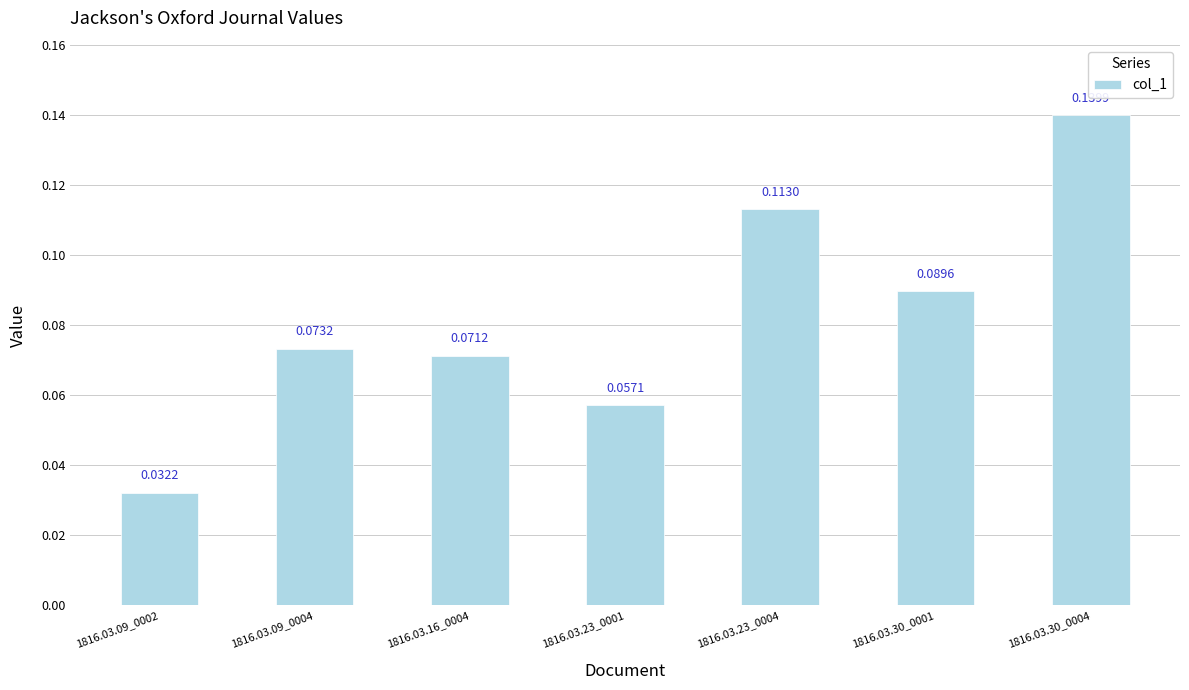

At which category does the chart reach its peak across all series?

1816.03.30_0004